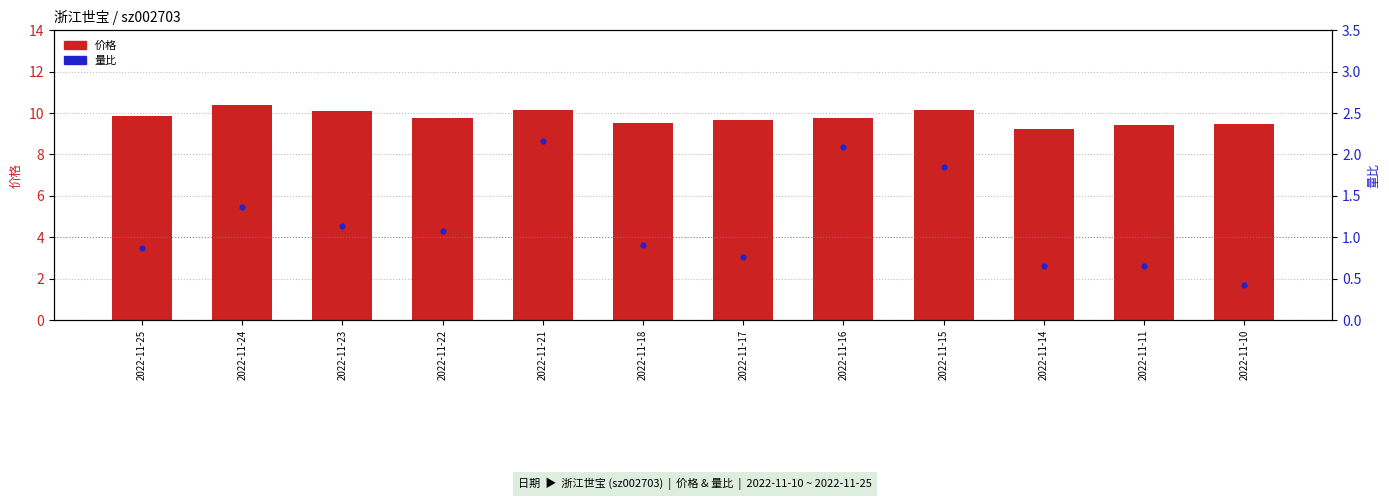

What are all the series names shown in the legend?

价格, 量比